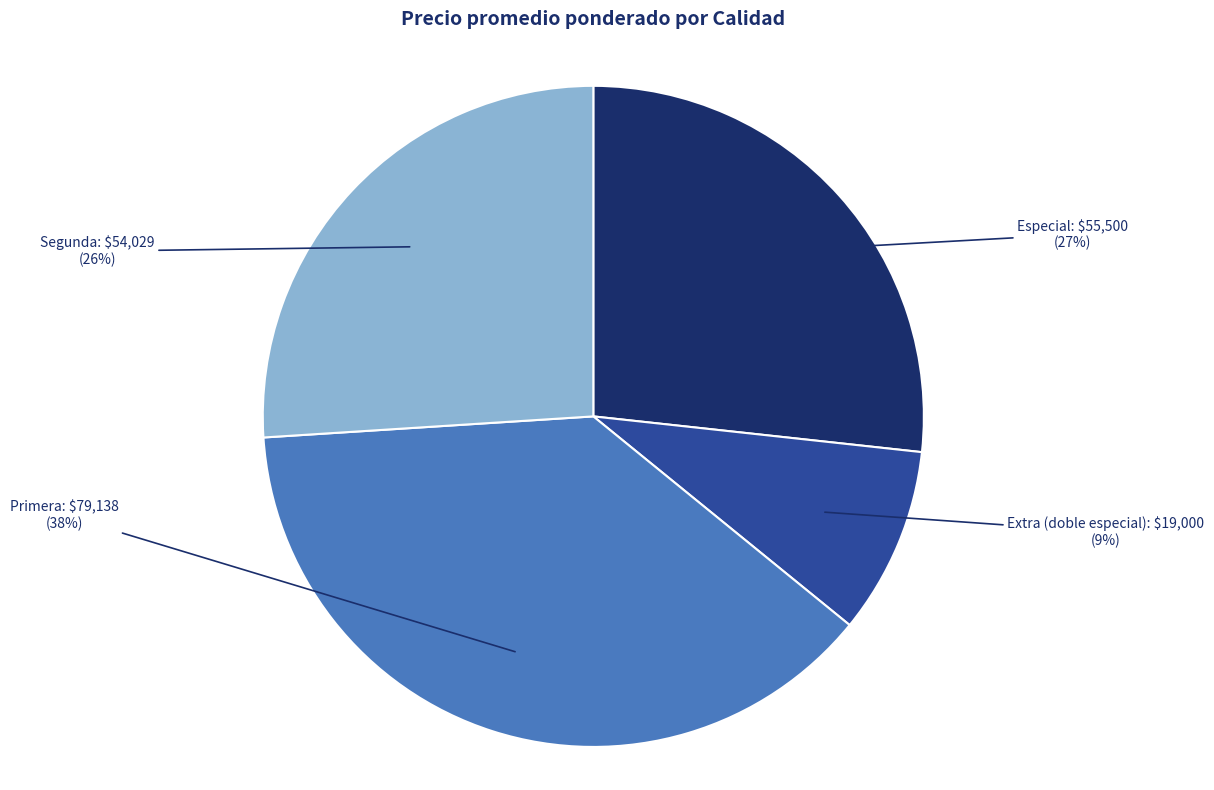

To the nearest percent, what is the difference between the largest and smallest slice percentages?

29%